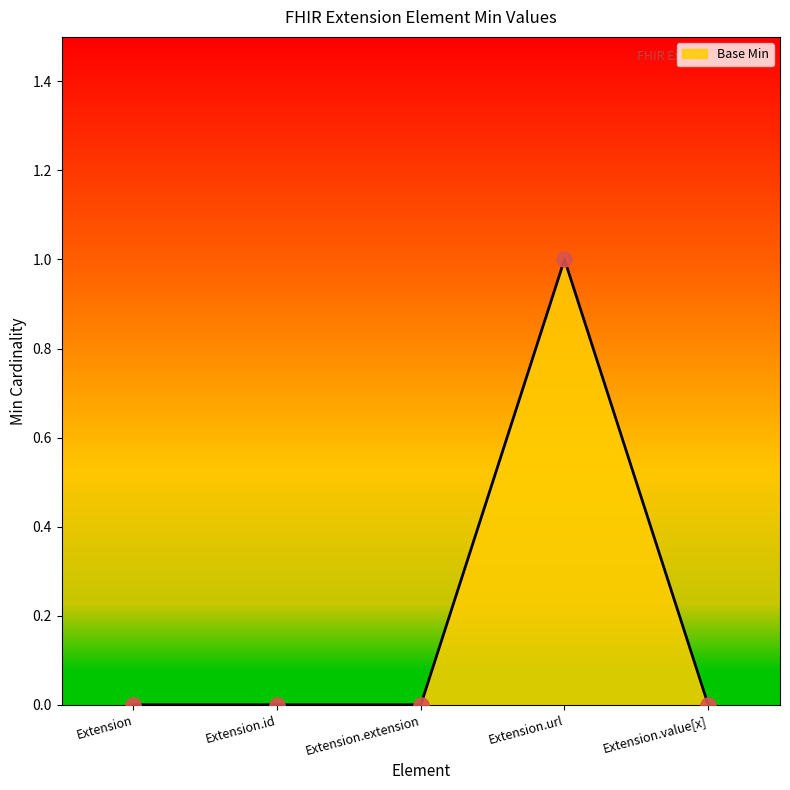

Between Extension.id and Extension.url, which is larger?

Extension.url